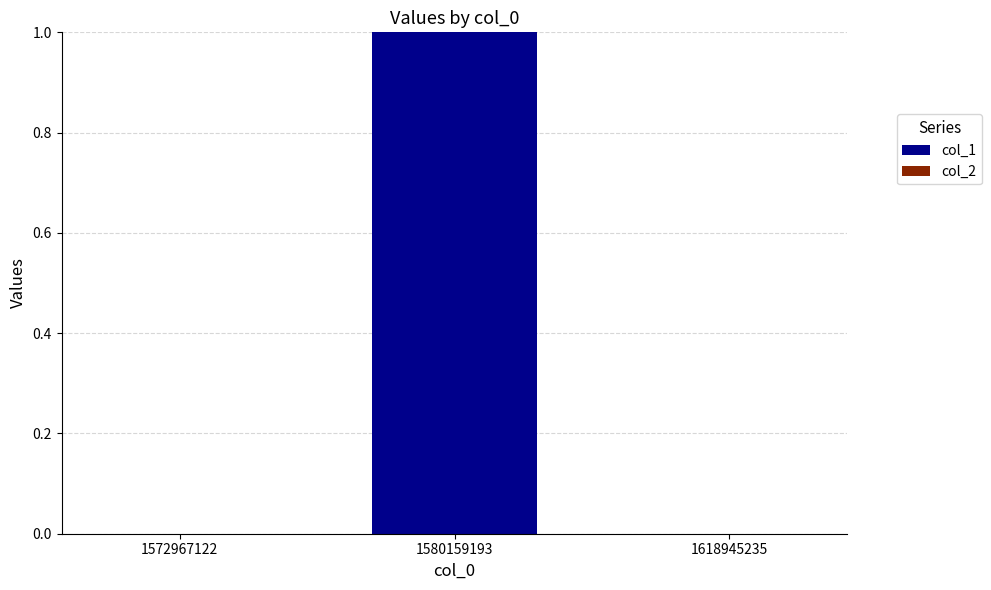

Are the bars horizontal?

No